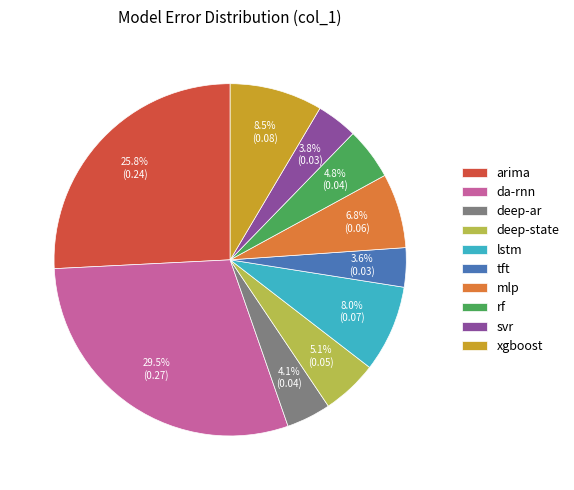

To the nearest percent, what portion does deep-ar represent?

4%